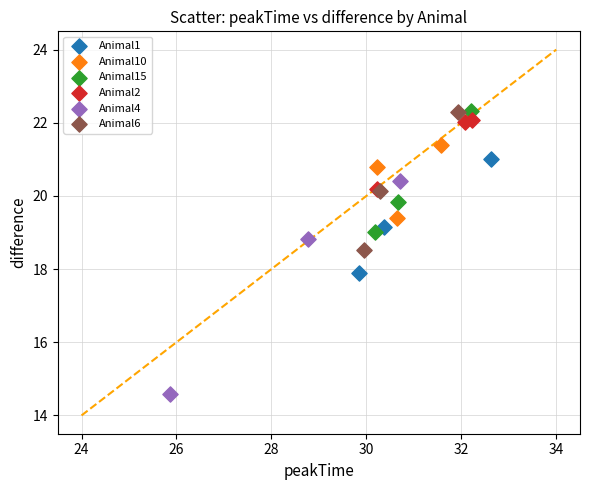

Which series reaches the minimum Y coordinate?

Animal4